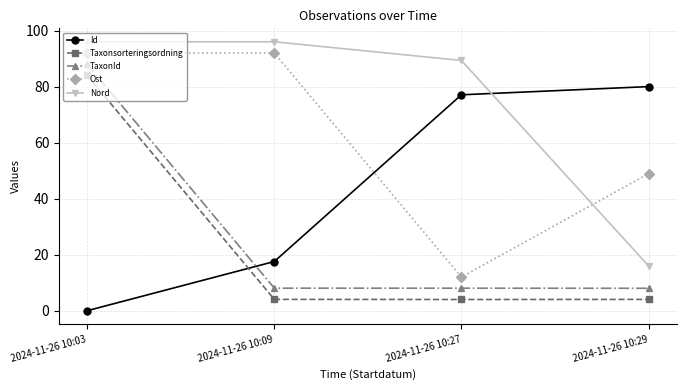

True or false: Taxonsorteringsordning has a value of 4.0 at 2024-11-26 10:29.

True